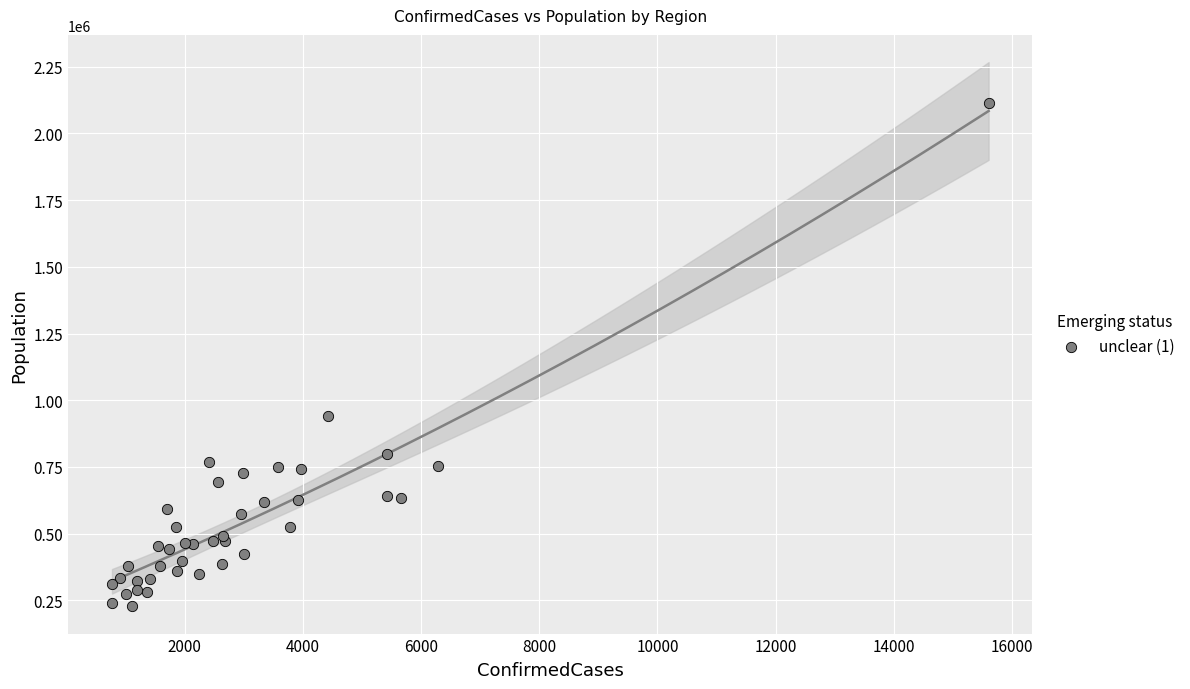

What Y value in the scatter plot is closest to 1169936?

939359